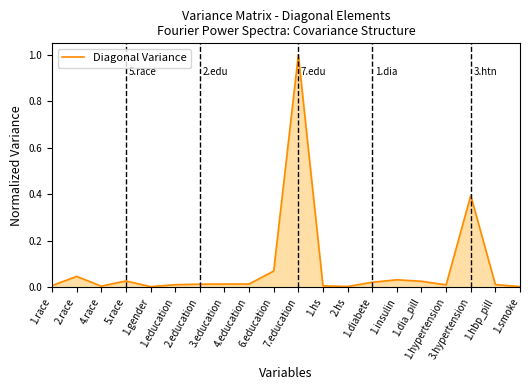

What is the greatest value displayed?

1.0